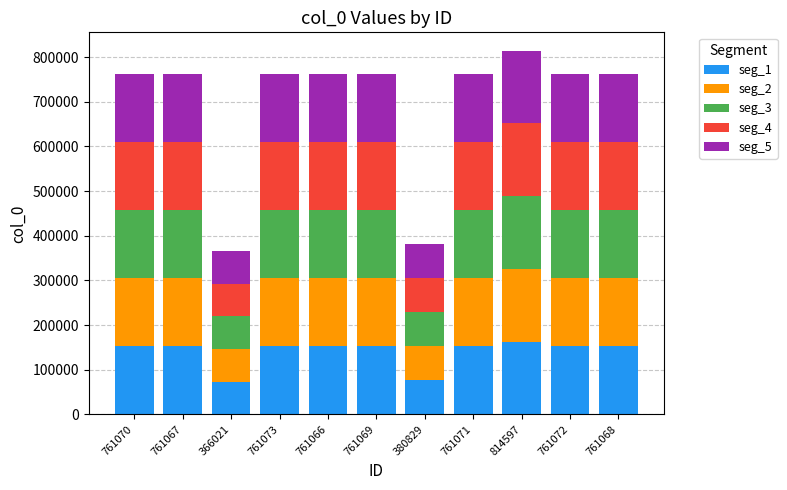

How many data points in seg_1 are above 152213?

9